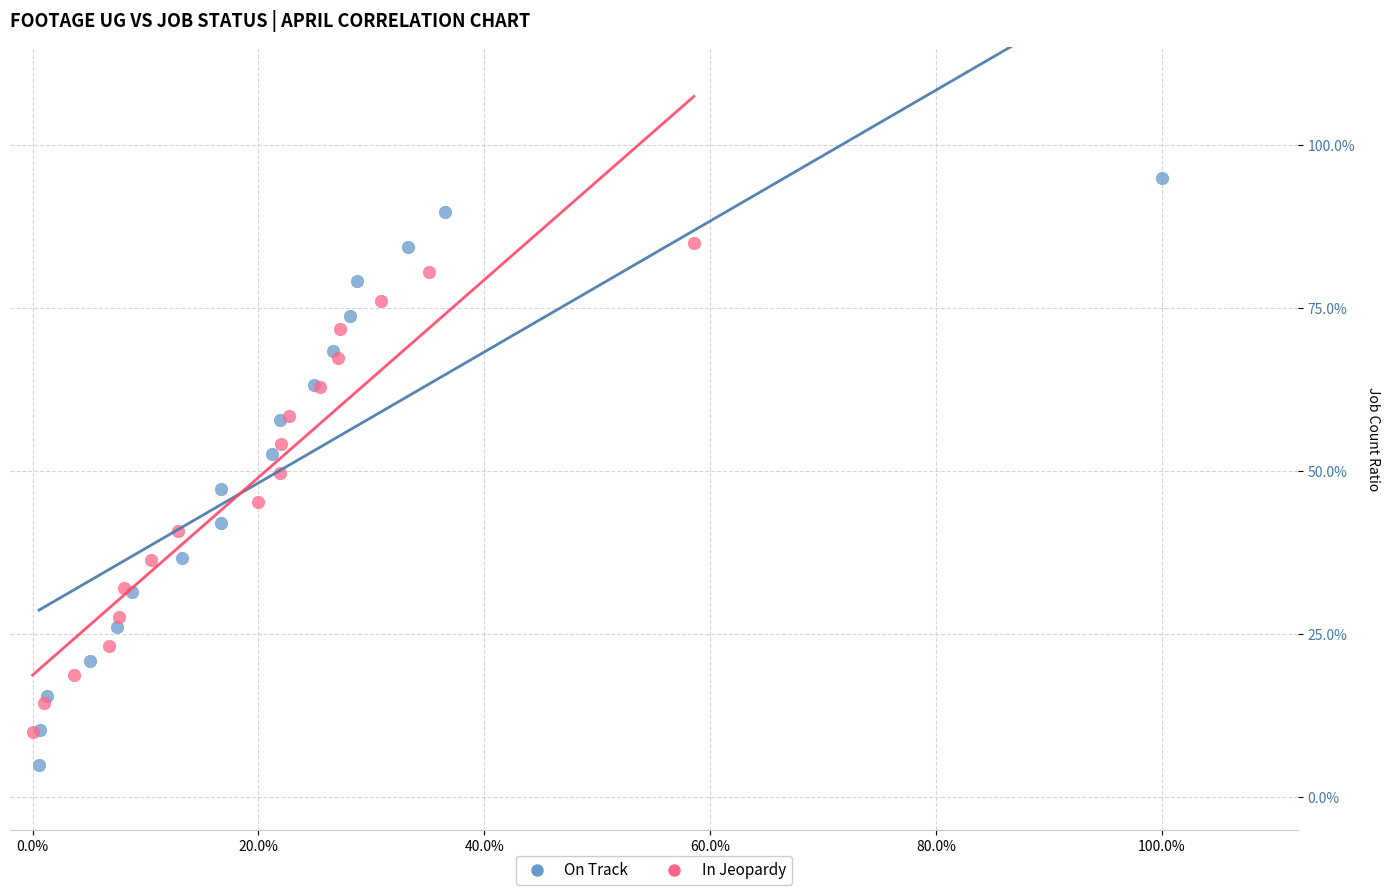

Which series contains the lowest Y value?

On Track